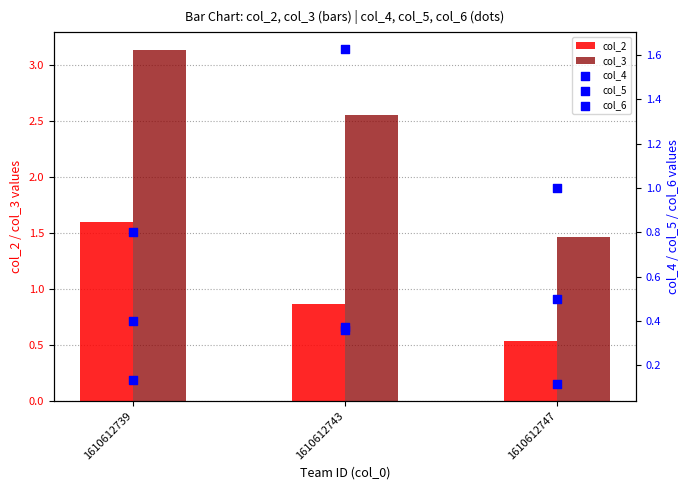

Which series contains the lowest Y value?

col_6